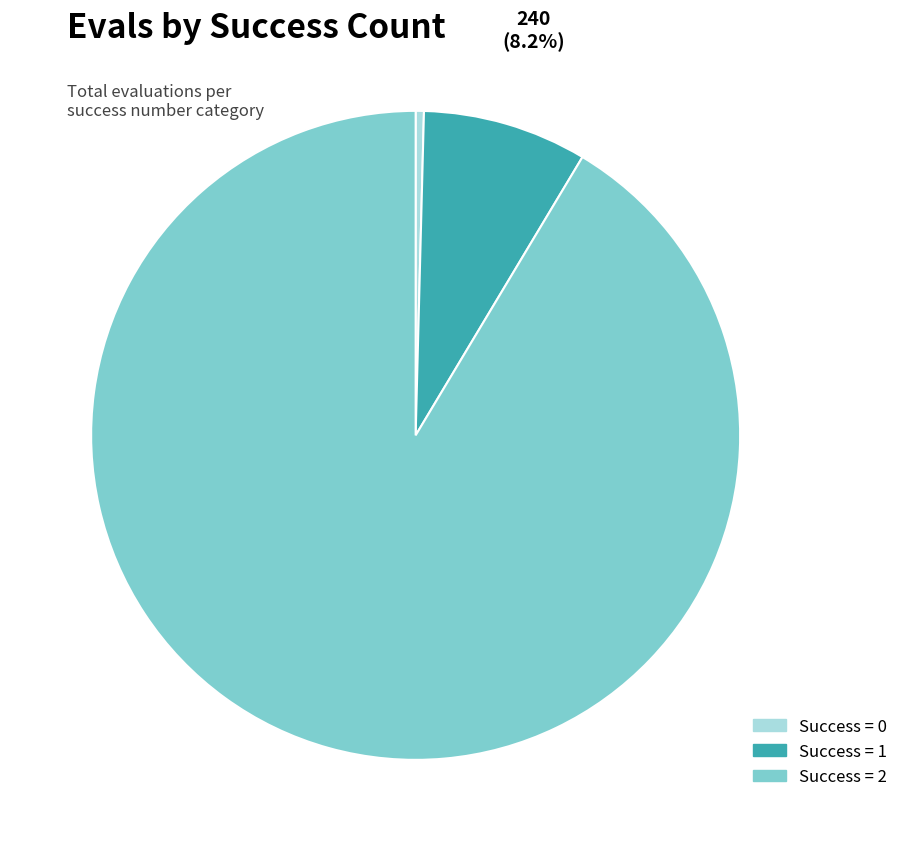

Does any single category account for the majority?

Yes